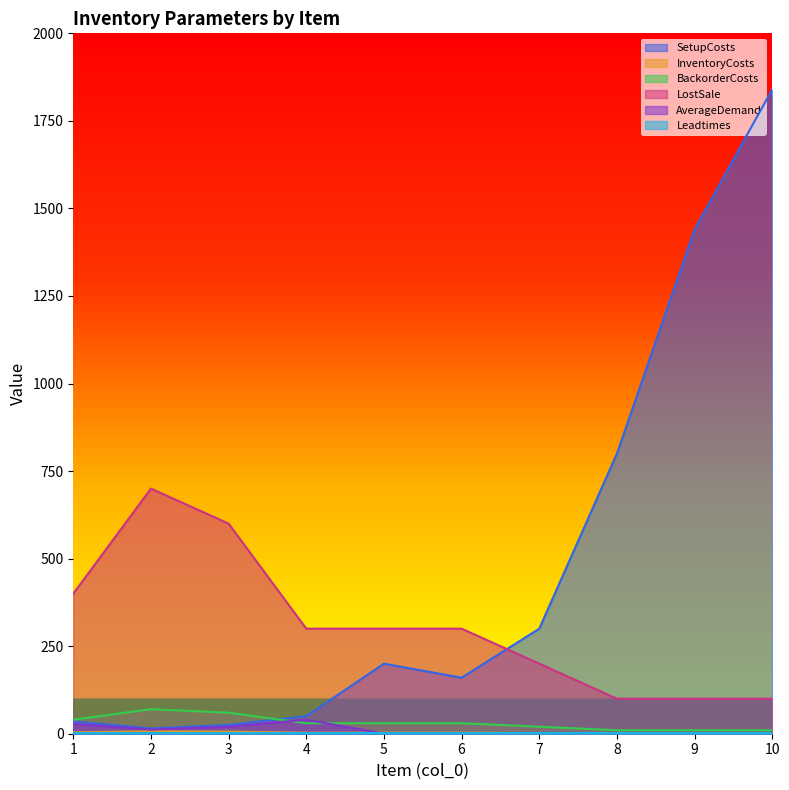

How many lines are shown in the chart?

6